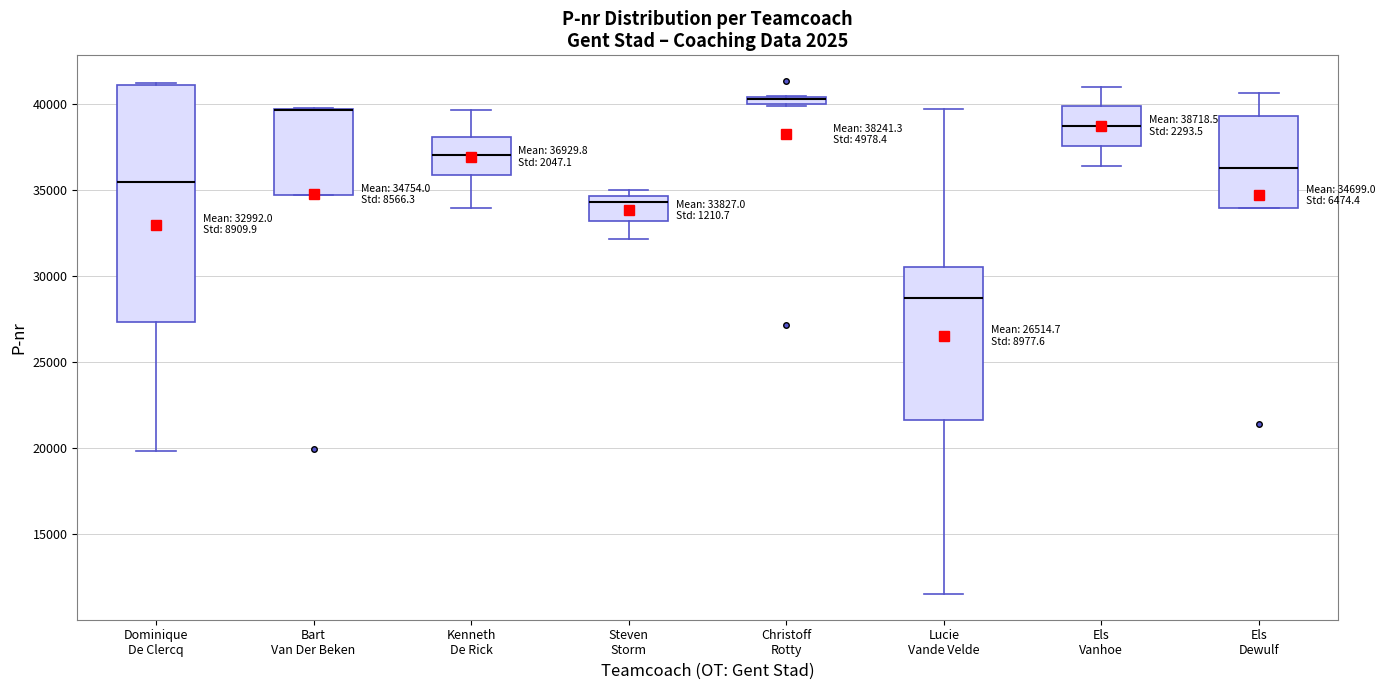

Comparing the boxes themselves (not the whiskers), which one is the tallest?

Dominique De Clercq